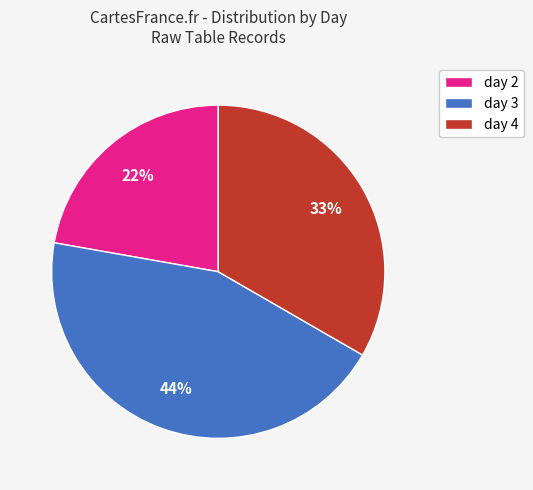

Is there a majority slice in this chart?

No